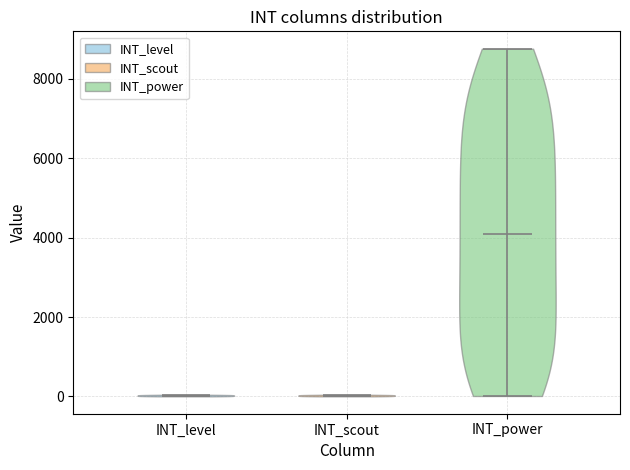

Which violin has the highest median line?

INT_power